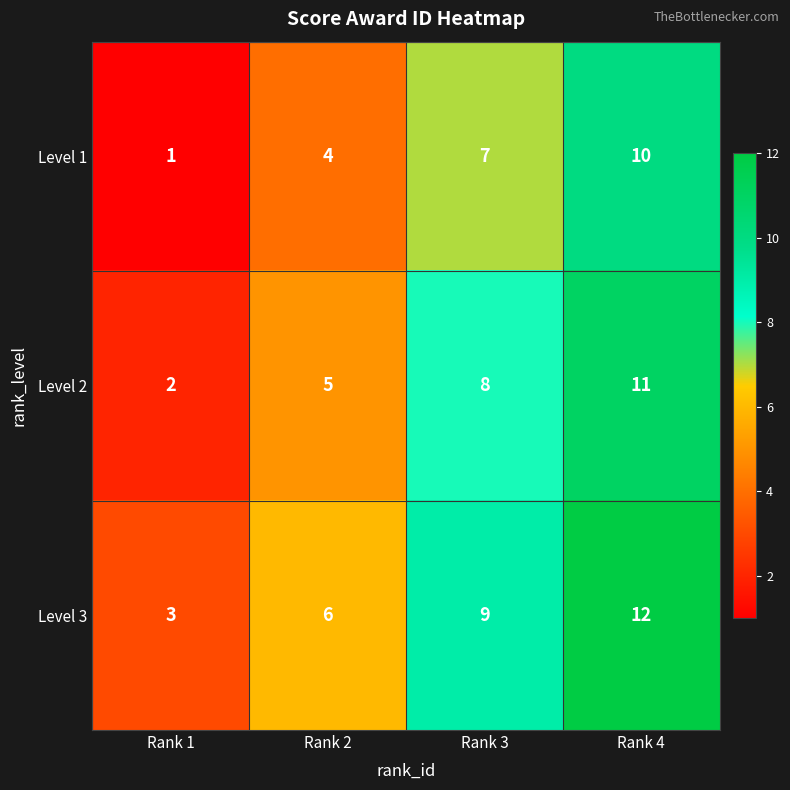

What is the total value across all series at Rank 1?

6